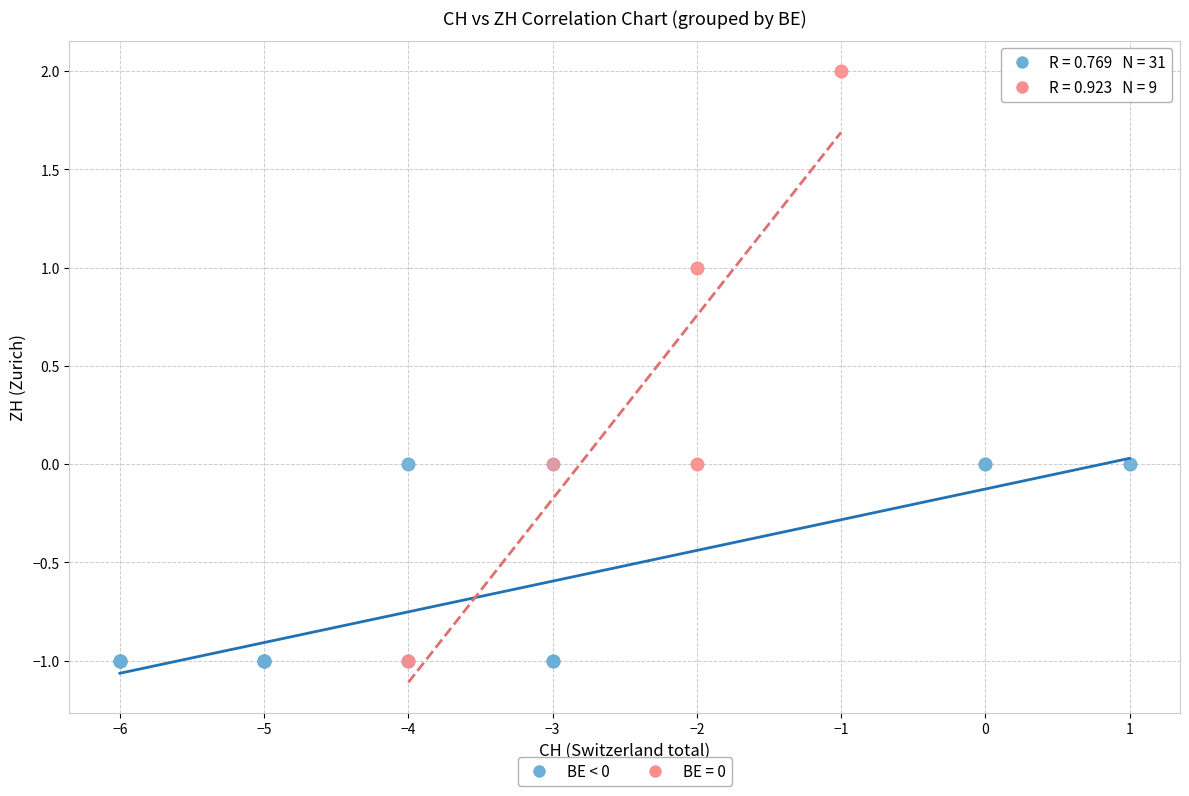

Which series reaches the maximum Y coordinate?

BE = 0